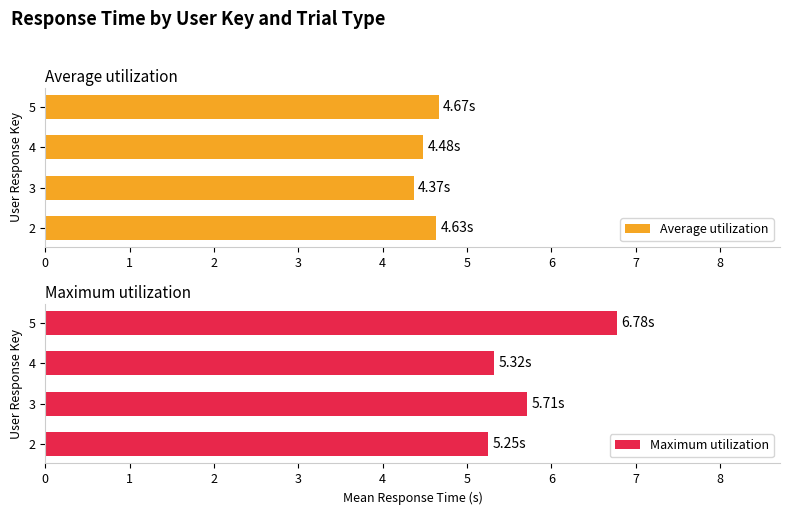

Is it true that Maximum utilization equals 1.1 at 2?

False